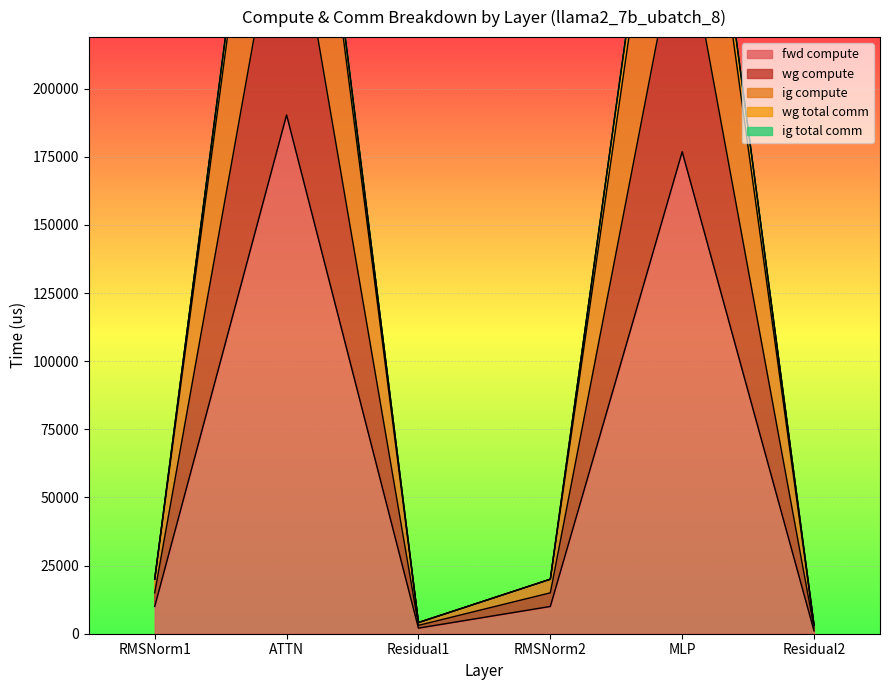

True or false: wg compute and fwd compute intersect in this chart.

False